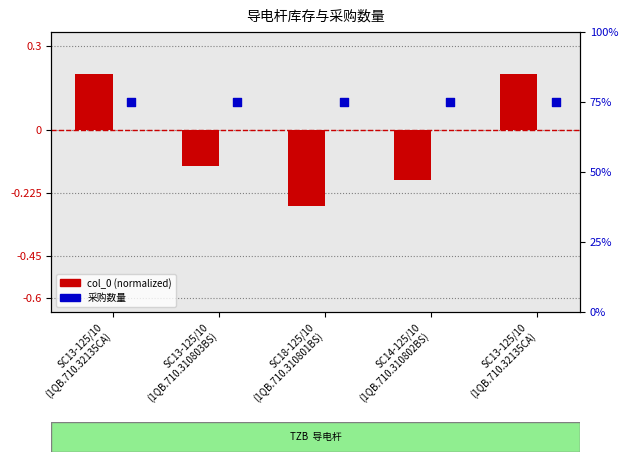

Is the value of 采购数量 at SC14-125/10
(1QB.710.310802BS) greater than the value of col_0 (normalized) at SC14-125/10
(1QB.710.310802BS)?

Yes